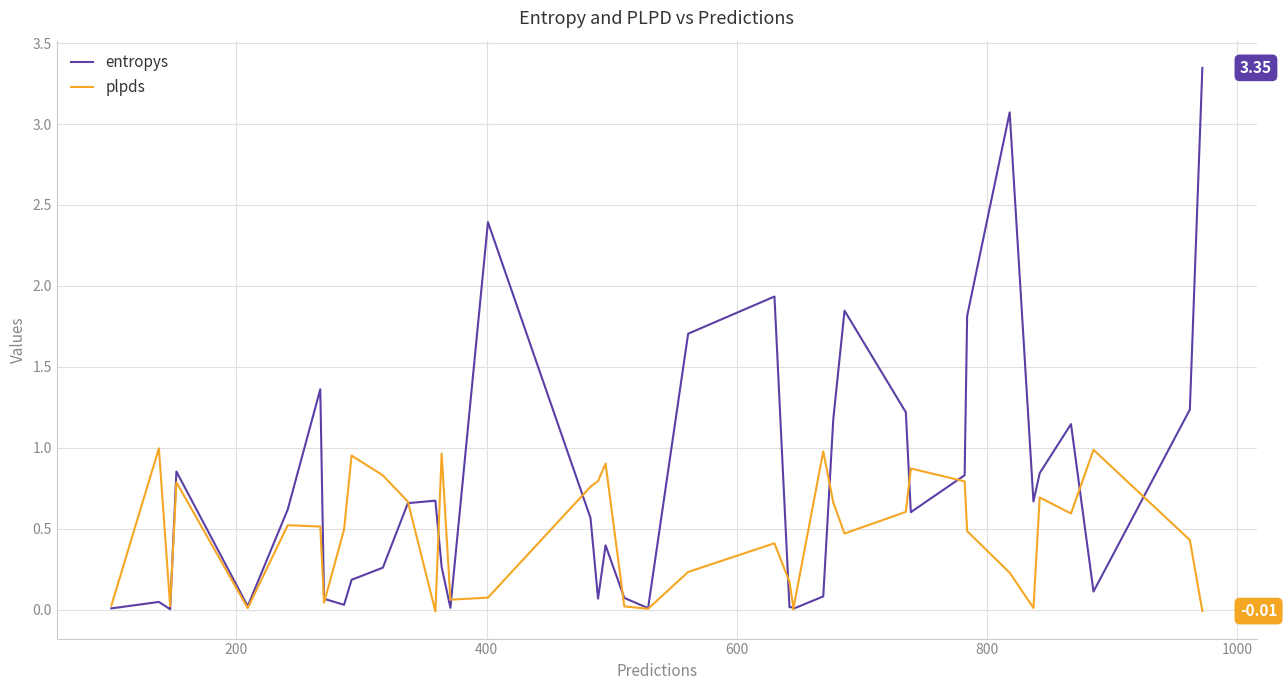

At how many categories does at least one series exceed 2?

3